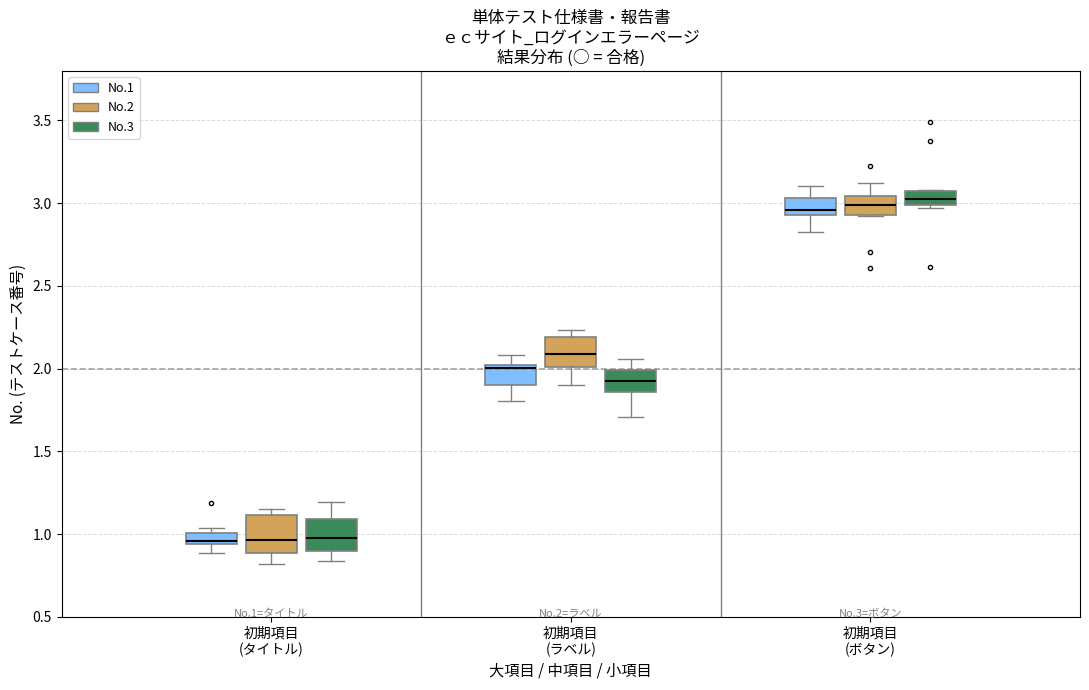

Where is the lower edge of the box for 初期項目 (ボタン) (No.1) on the y-axis? The values are not printed on the chart, so give them approximately, as read against the axis.

2.95